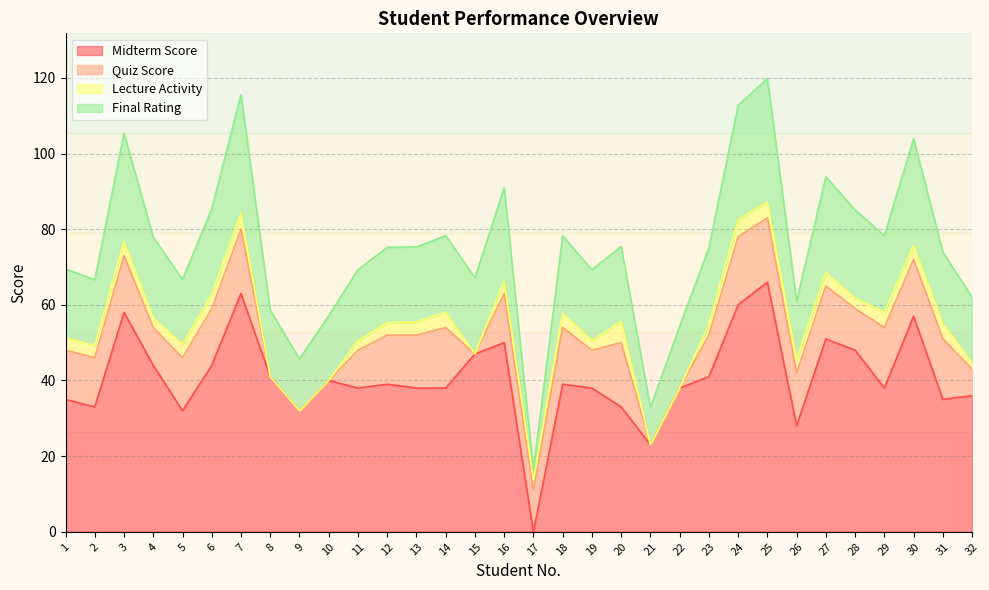

At which label does Midterm Score reach its minimum?

17